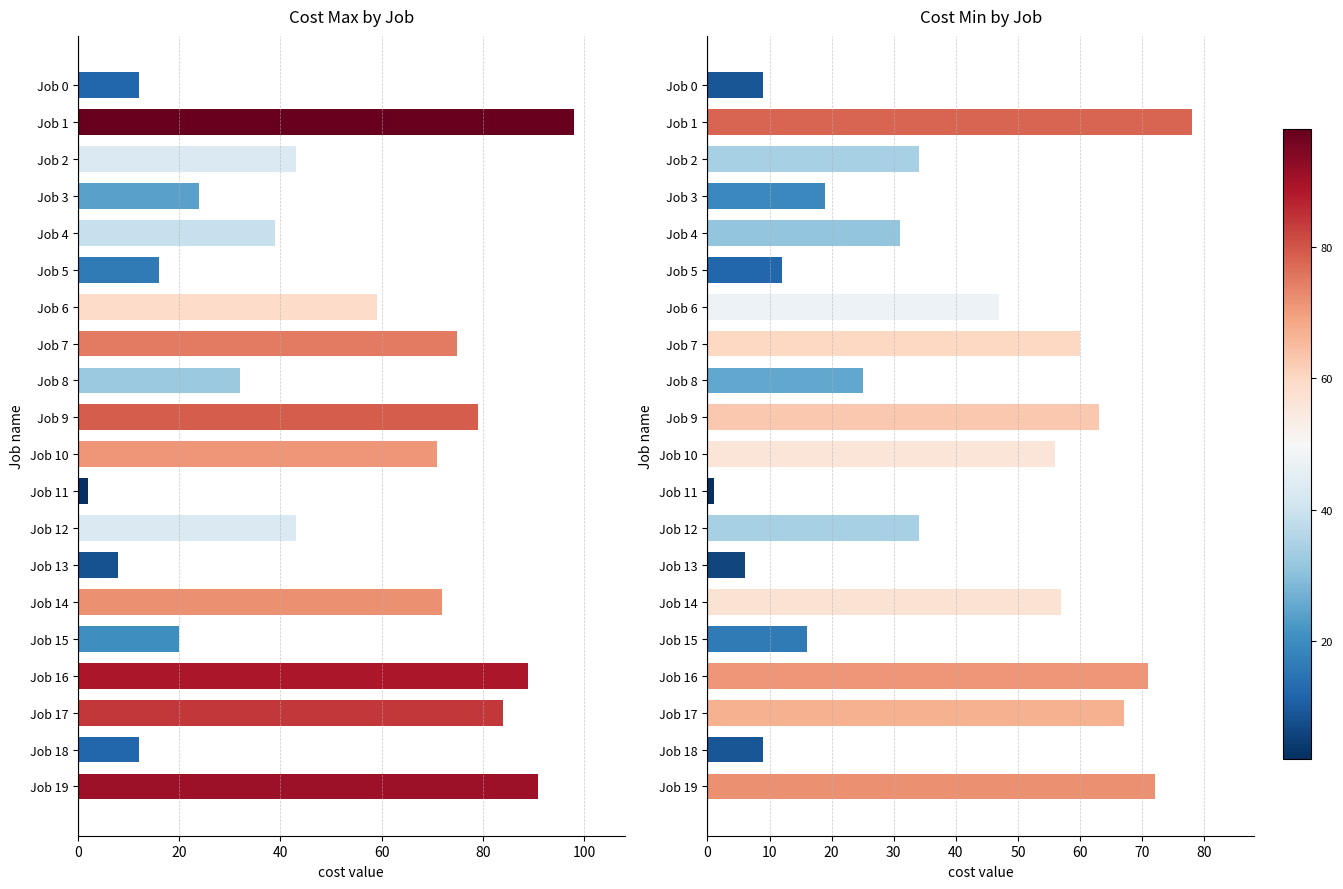

True or false: Cost max has a value of 32 at Job 8.

True